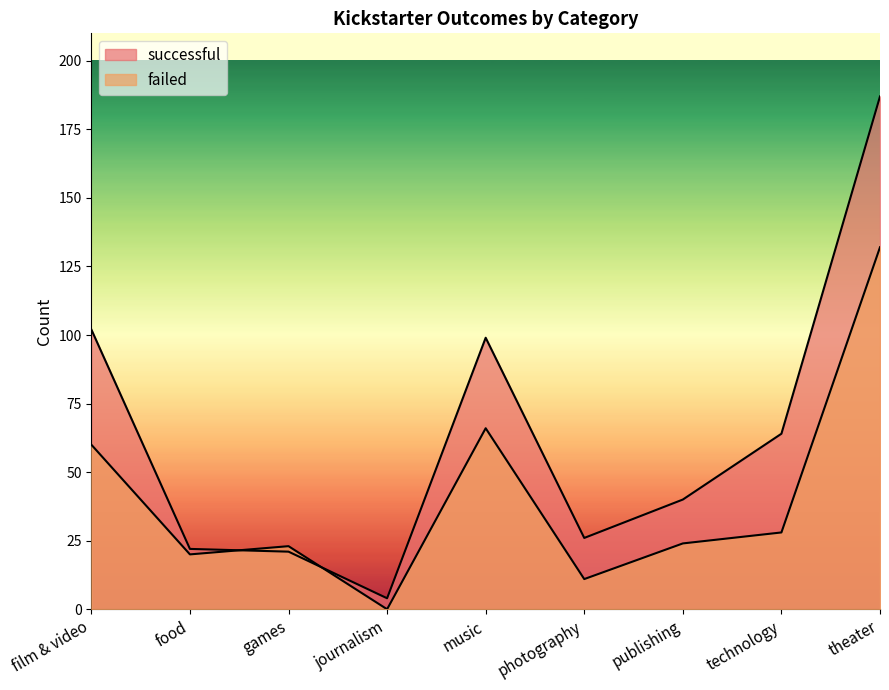

True or false: successful and failed cross at least once.

True